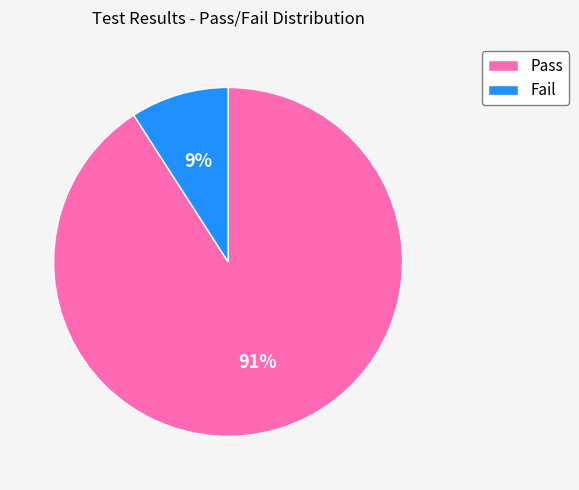

Is the sum of Fail and Pass greater than half?

Yes